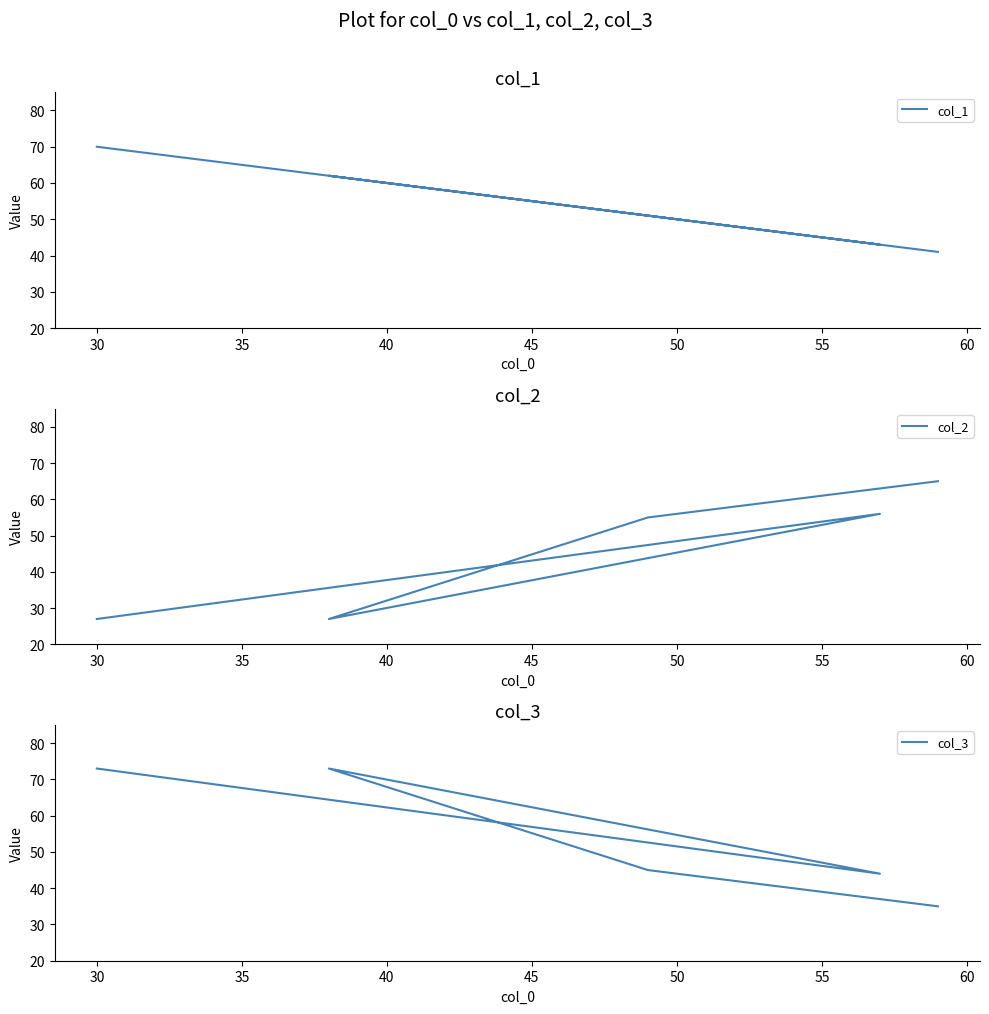

At how many categories does at least one series exceed 65?

2